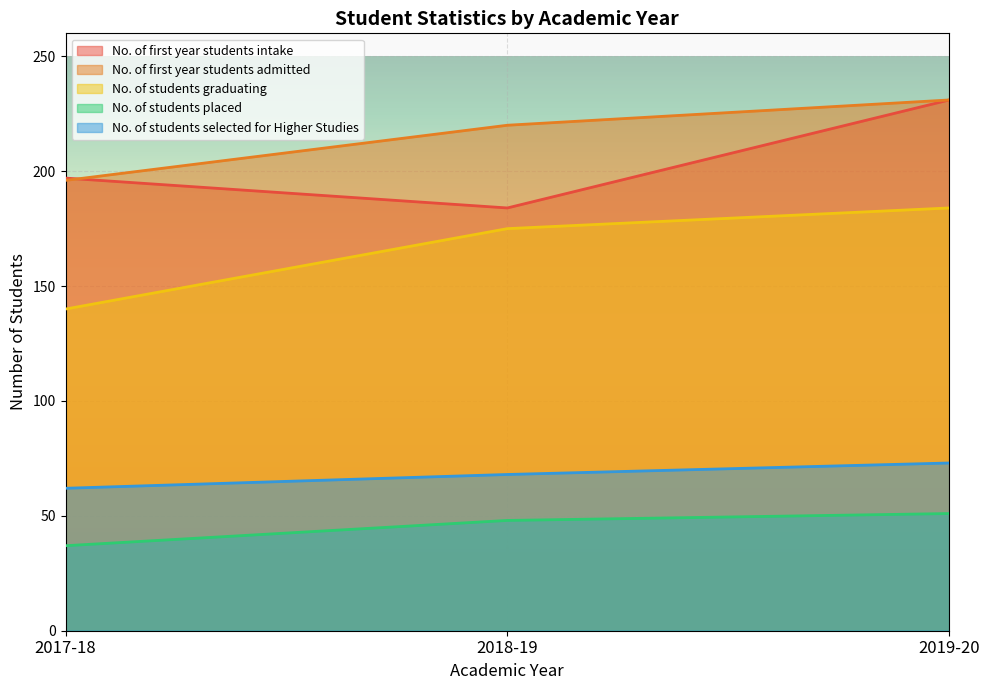

List the series in order of their peak value, highest first.

No. of first year students intake, No. of first year students admitted, No. of students graduating, No. of students selected for Higher Studies, No. of students placed